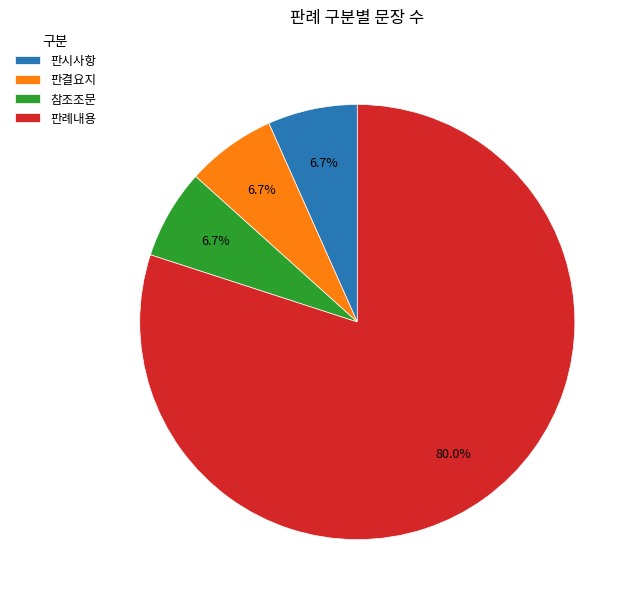

What percentage is the 판례내용 slice, to the nearest percent?

80%